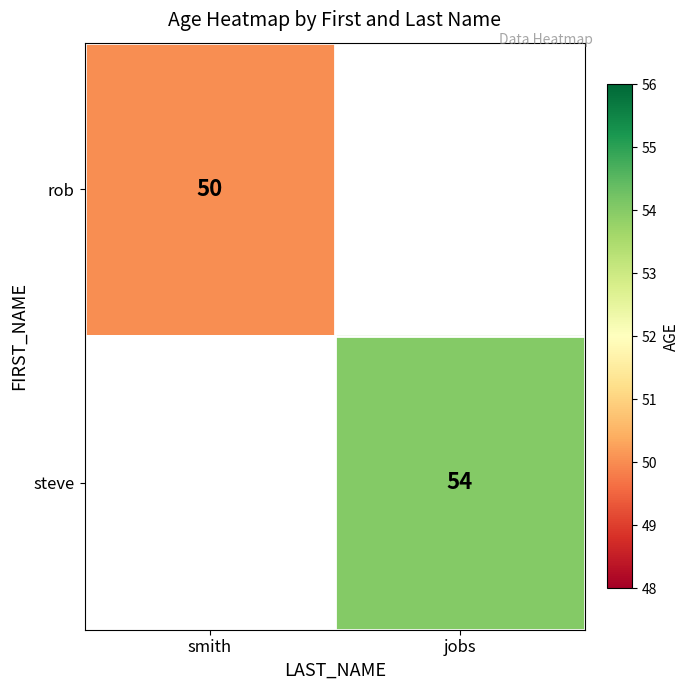

Is the value of steve at jobs greater than the value of rob at smith?

Yes